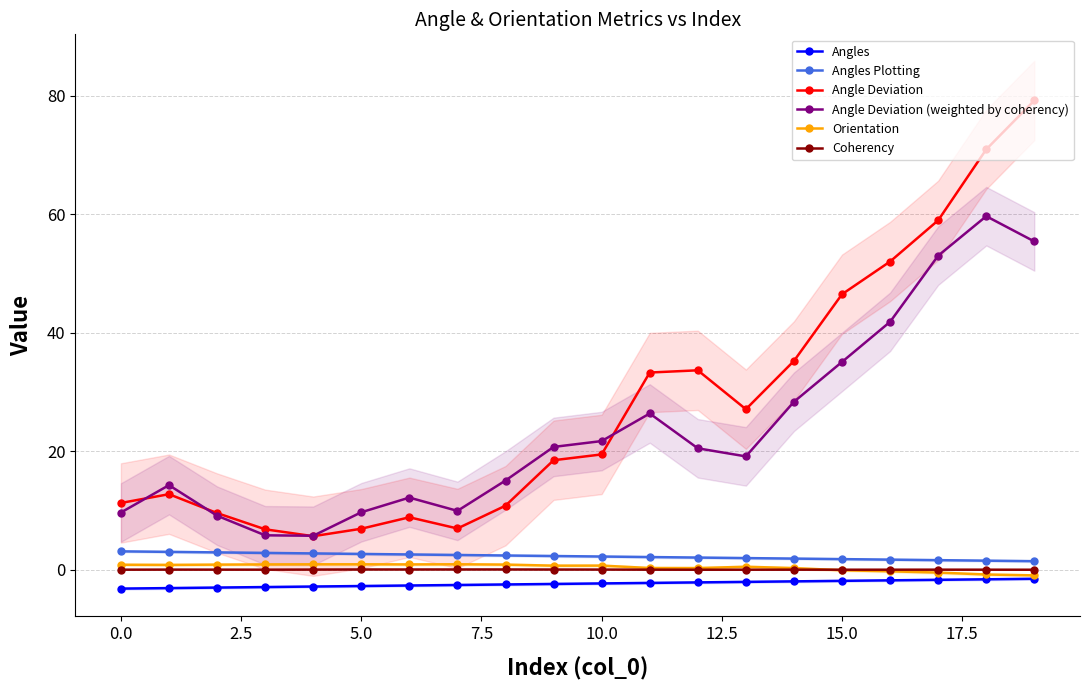

Between which two adjacent categories do Coherency and Orientation first intersect?

14 and 15